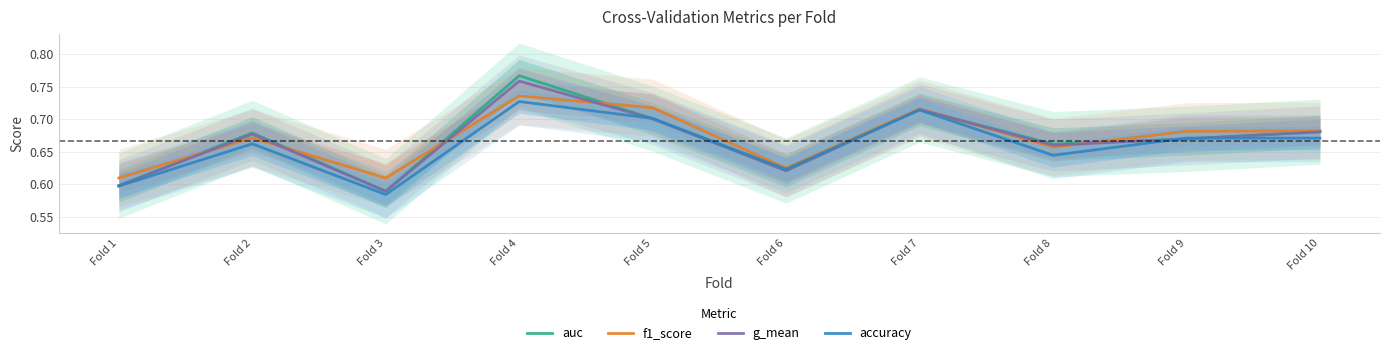

Rank the series by their maximum value, from highest to lowest.

auc, g_mean, f1_score, accuracy